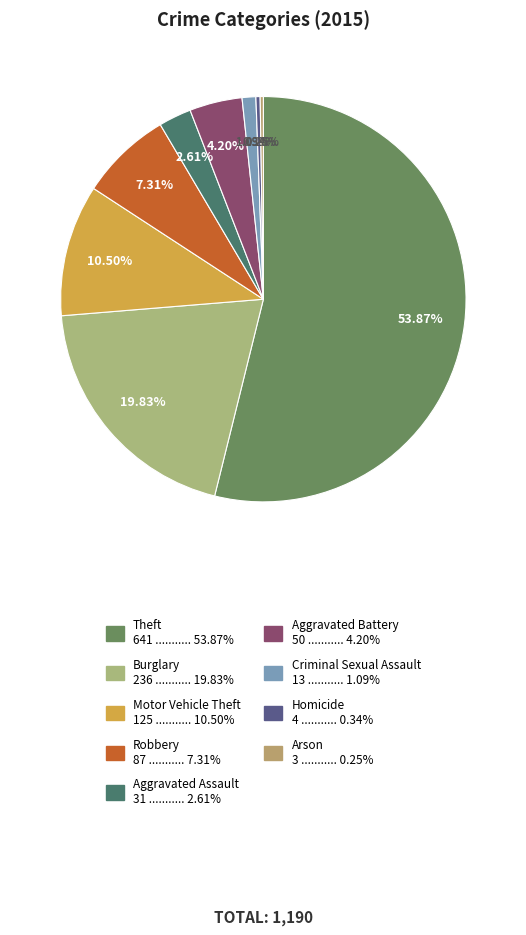

Which category has the biggest portion of the pie?

Theft